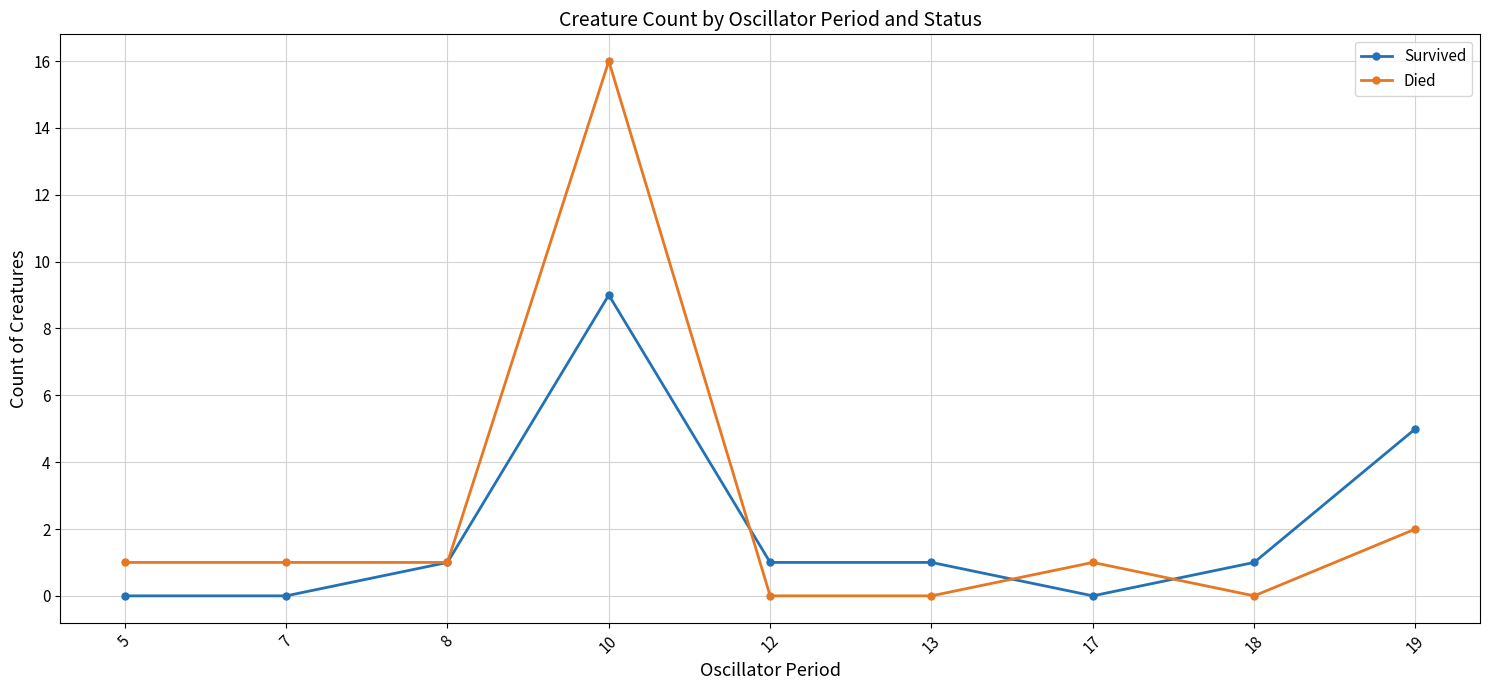

Reading right to left, transcribe all the data shown in this chart.

Survived: 19=5	18=1	17=0	13=1	12=1	10=9	8=1	7=0	5=0
Died: 19=2	18=0	17=1	13=0	12=0	10=16	8=1	7=1	5=1